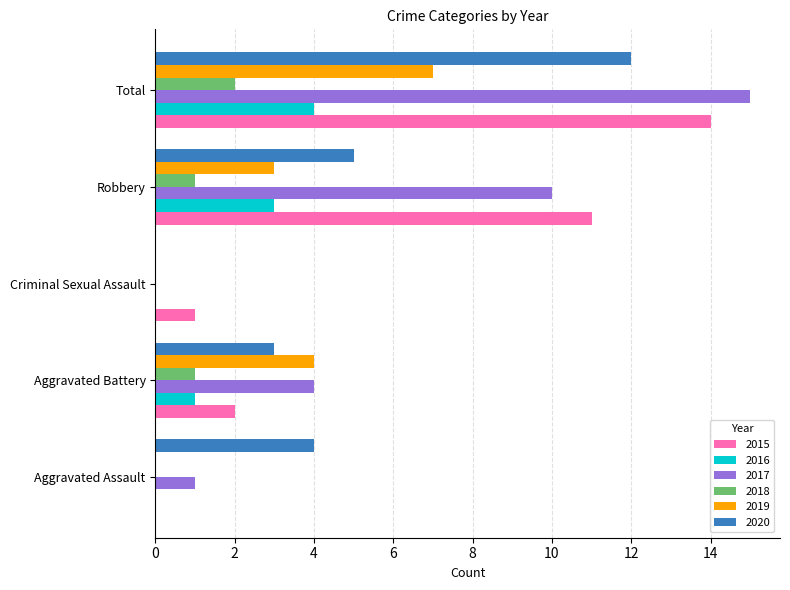

Which series has the largest total across all categories?

2017